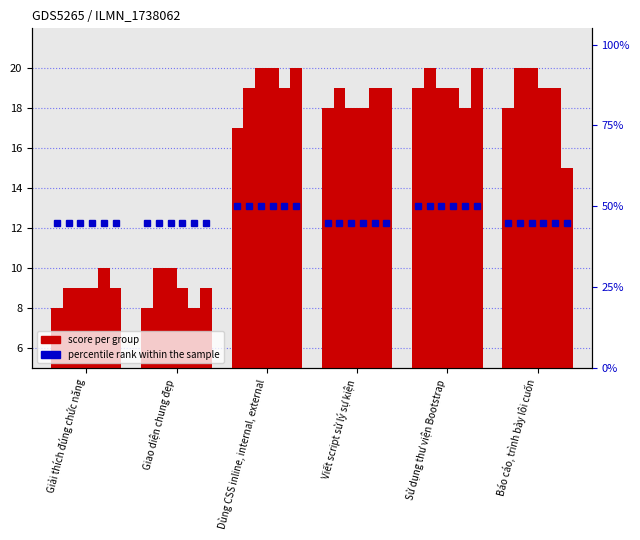

Which category has the highest value in the Nhóm 3 series?

Sử dụng thư viện Bootstrap